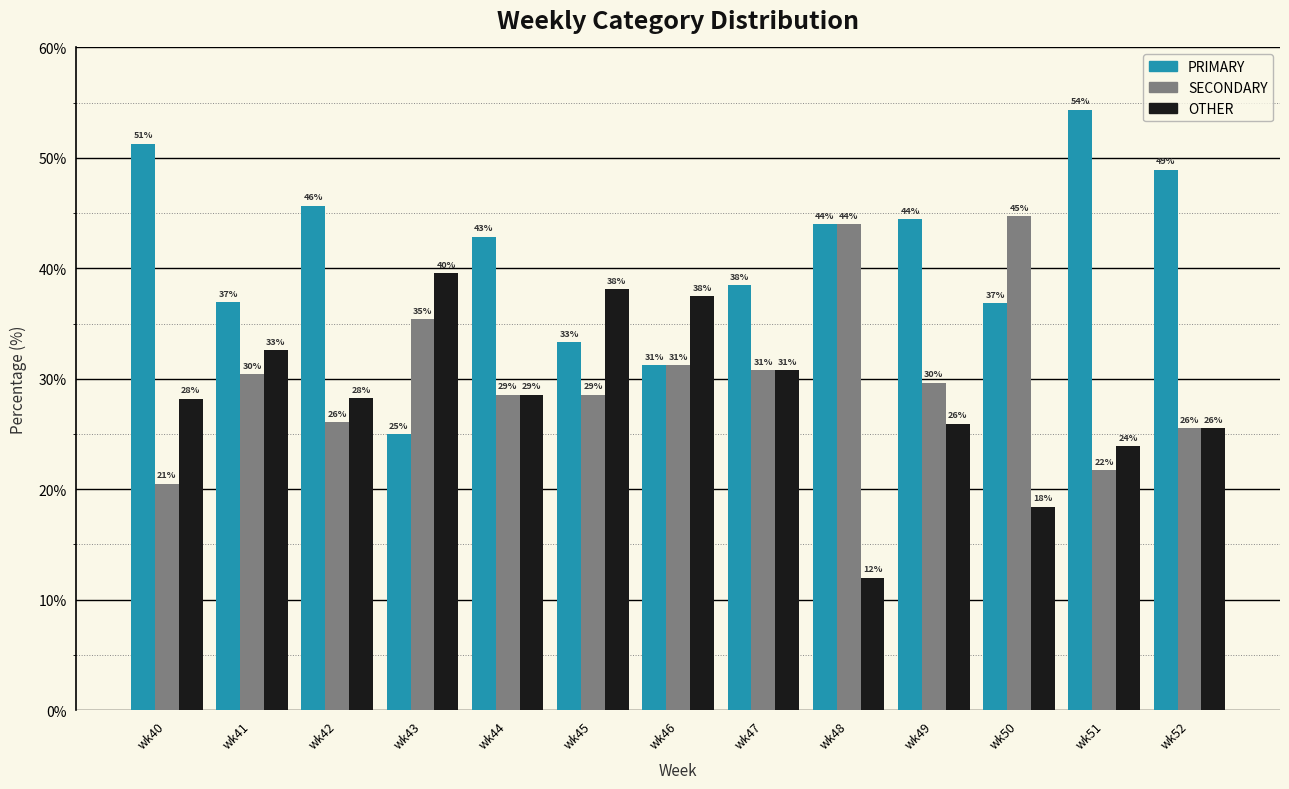

What are all the series names shown in the legend?

PRIMARY, SECONDARY, OTHER